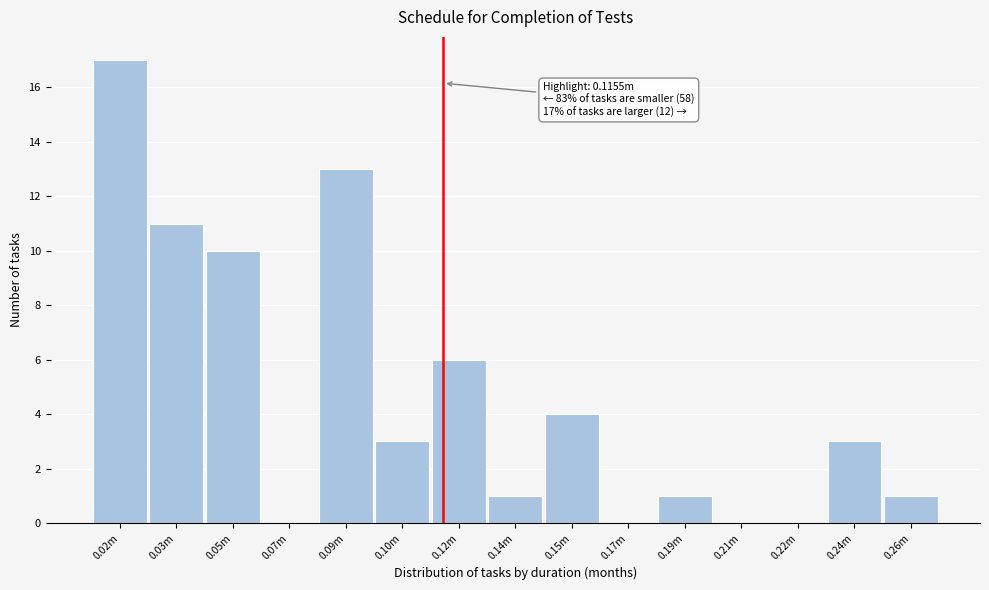

Reading left to right, transcribe all the data shown in this chart.

0.02m=17	0.03m=11	0.05m=10	0.07m=0	0.09m=13	0.10m=3	0.12m=6	0.14m=1	0.15m=4	0.17m=0	0.19m=1	0.21m=0	0.22m=0	0.24m=3	0.26m=1